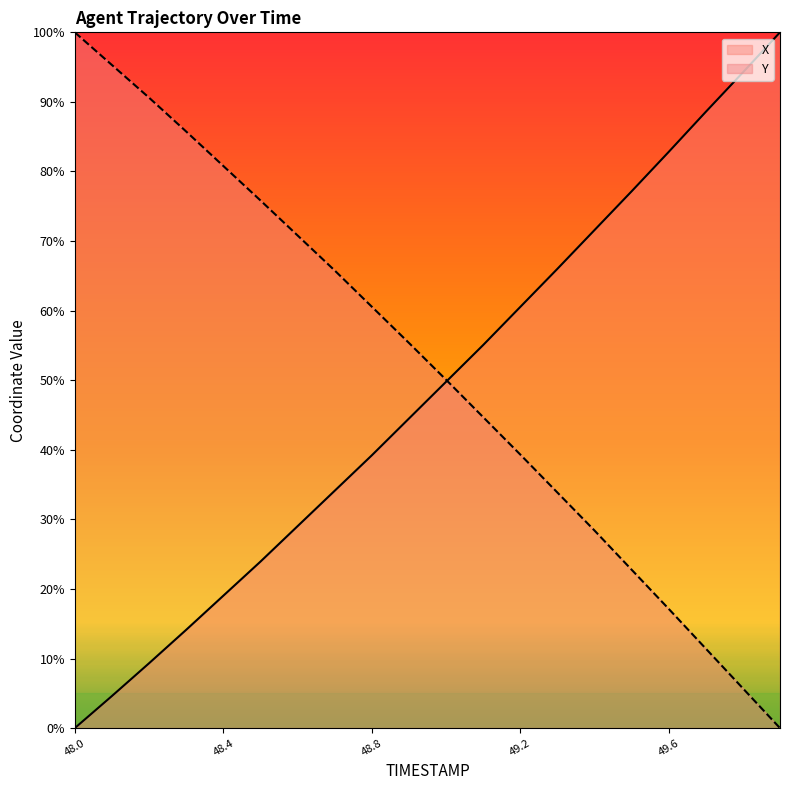

True or false: X and Y intersect in this chart.

True